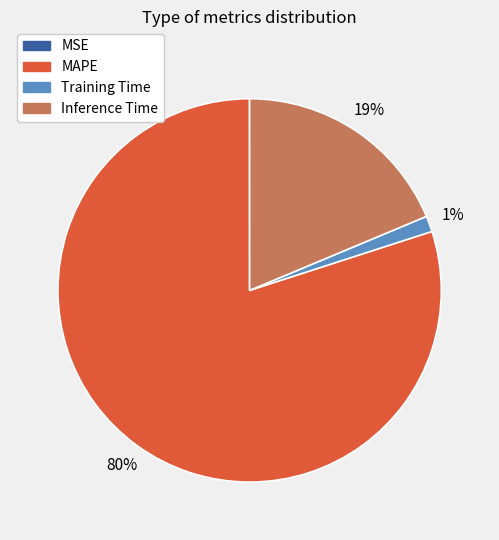

Between Training Time and MAPE, which is larger?

MAPE